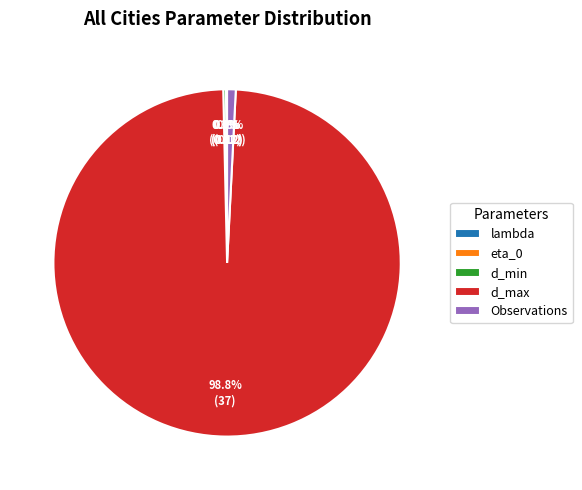

Is there a majority slice in this chart?

Yes